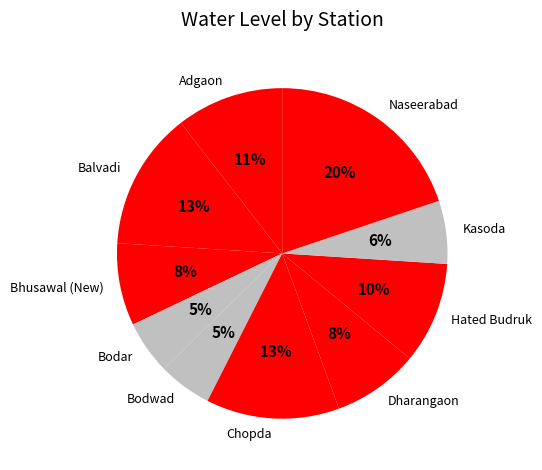

Count the number of slices in the pie.

10